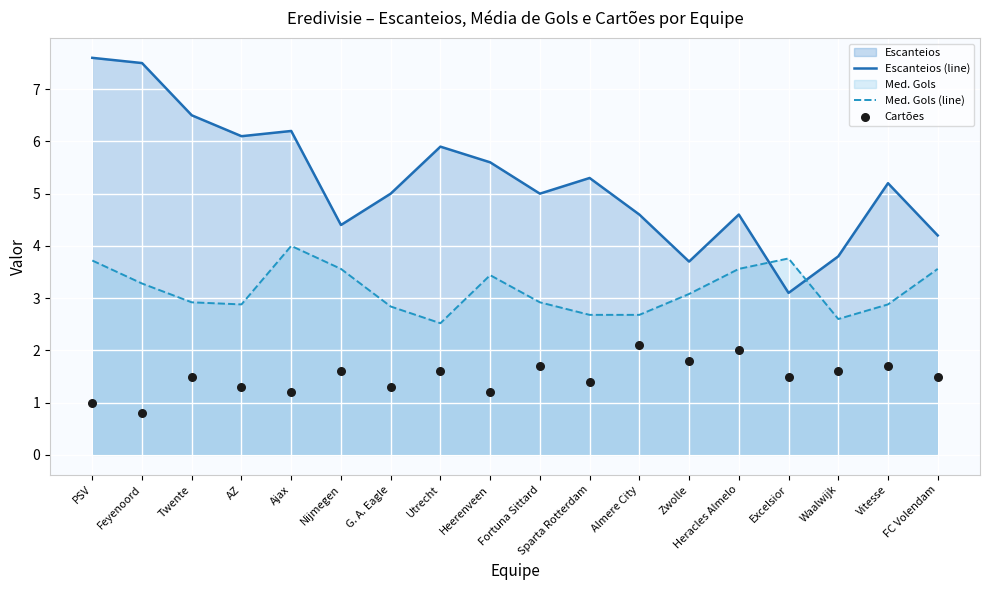

Is the value of Med. Gols (line) at PSV greater than the value of Escanteios (line) at Fortuna Sittard?

No